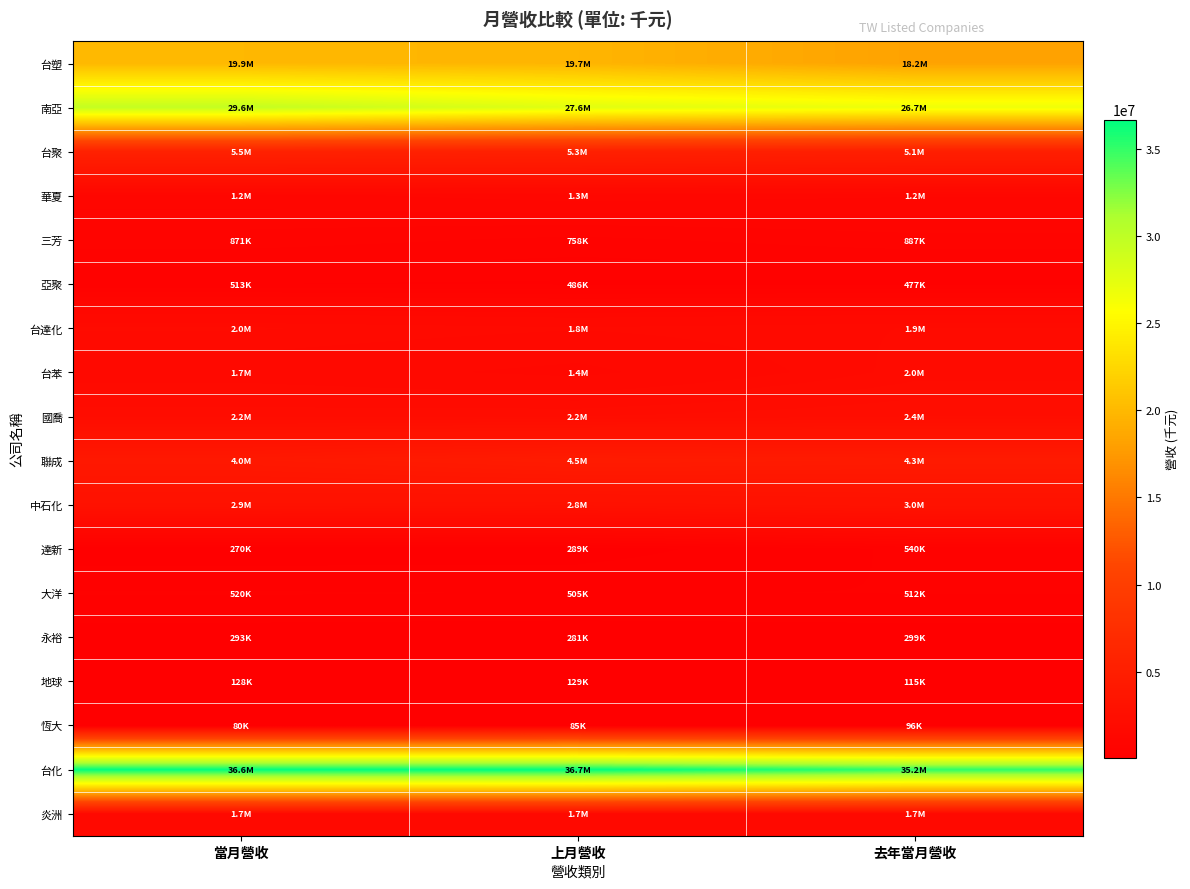

Reading left to right, extract all data points from this chart.

台塑: 當月營收=19948042	上月營收=19670957	去年當月營收=18160761
南亞: 當月營收=29625737	上月營收=27641305	去年當月營收=26722335
台聚: 當月營收=5489302	上月營收=5327745	去年當月營收=5117998
華夏: 當月營收=1172871	上月營收=1294015	去年當月營收=1235010
三芳: 當月營收=871266	上月營收=757551	去年當月營收=887116
亞聚: 當月營收=512931	上月營收=486416	去年當月營收=477431
台達化: 當月營收=1960440	上月營收=1812414	去年當月營收=1945341
台苯: 當月營收=1672940	上月營收=1430148	去年當月營收=2006782
國喬: 當月營收=2190379	上月營收=2216460	去年當月營收=2365747
聯成: 當月營收=4040501	上月營收=4484968	去年當月營收=4336770
中石化: 當月營收=2909904	上月營收=2836511	去年當月營收=3023583
達新: 當月營收=269955	上月營收=289081	去年當月營收=539920
大洋: 當月營收=519928	上月營收=505187	去年當月營收=512260
永裕: 當月營收=293035	上月營收=281364	去年當月營收=299287
地球: 當月營收=127604	上月營收=128740	去年當月營收=114870
恆大: 當月營收=80478	上月營收=84996	去年當月營收=96180
台化: 當月營收=36554138	上月營收=36665596	去年當月營收=35151128
炎洲: 當月營收=1701017	上月營收=1734034	去年當月營收=1673953